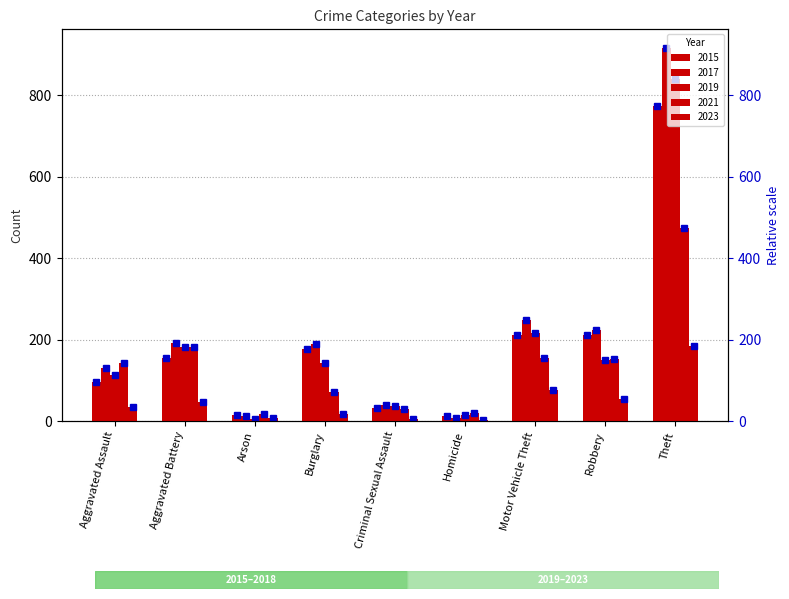

How many data points in 2015 are above 154?

4